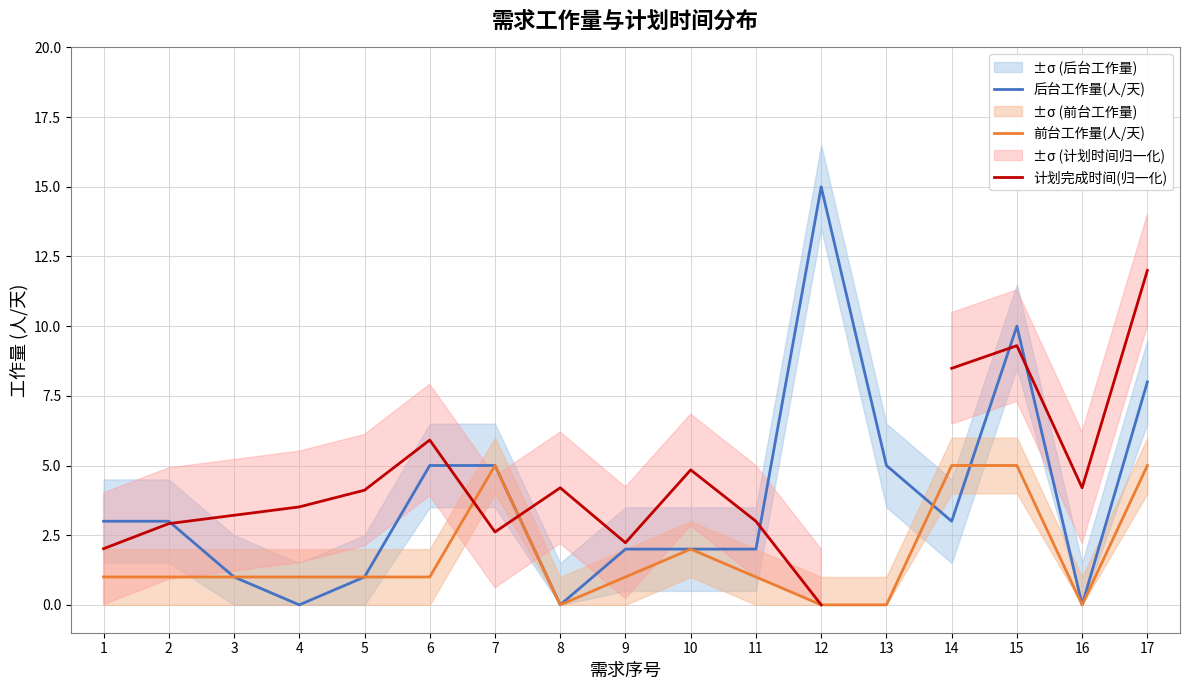

Which has a higher value, 13 or 15?

15